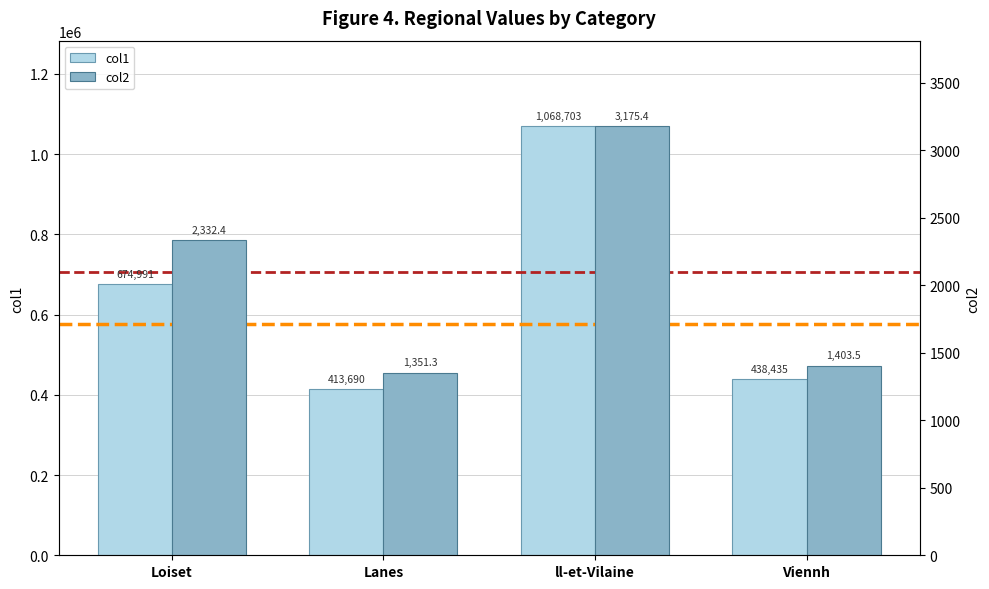

Which category has the highest value in the col1 series?

ll-et-Vilaine